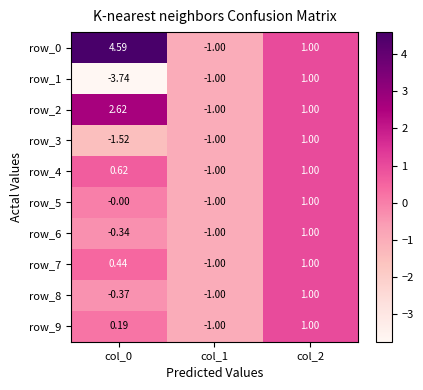

Is it true that row_7 equals 0.2 at col_2?

False